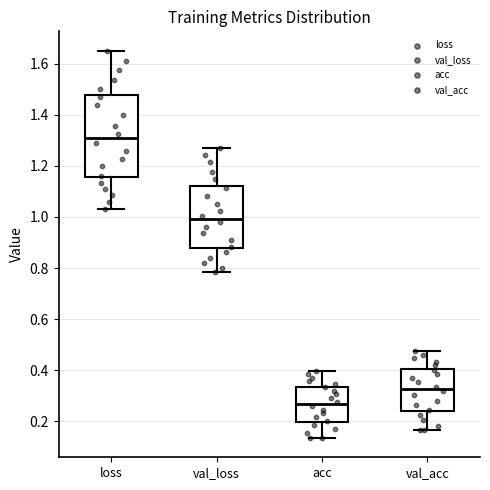

Reading left to right, read every box against the y-axis: the position of its median line, the range the box covers, and the ends of its whiskers. The values are not printed on the chart, so give them approximately, as read against the axis.

loss: median 1.30, box 1.16 to 1.48, whiskers 1.04 to 1.66
val_loss: median 1.00, box 0.88 to 1.12, whiskers 0.78 to 1.26
acc: median 0.26, box 0.20 to 0.34, whiskers 0.14 to 0.40
val_acc: median 0.32, box 0.24 to 0.40, whiskers 0.16 to 0.48